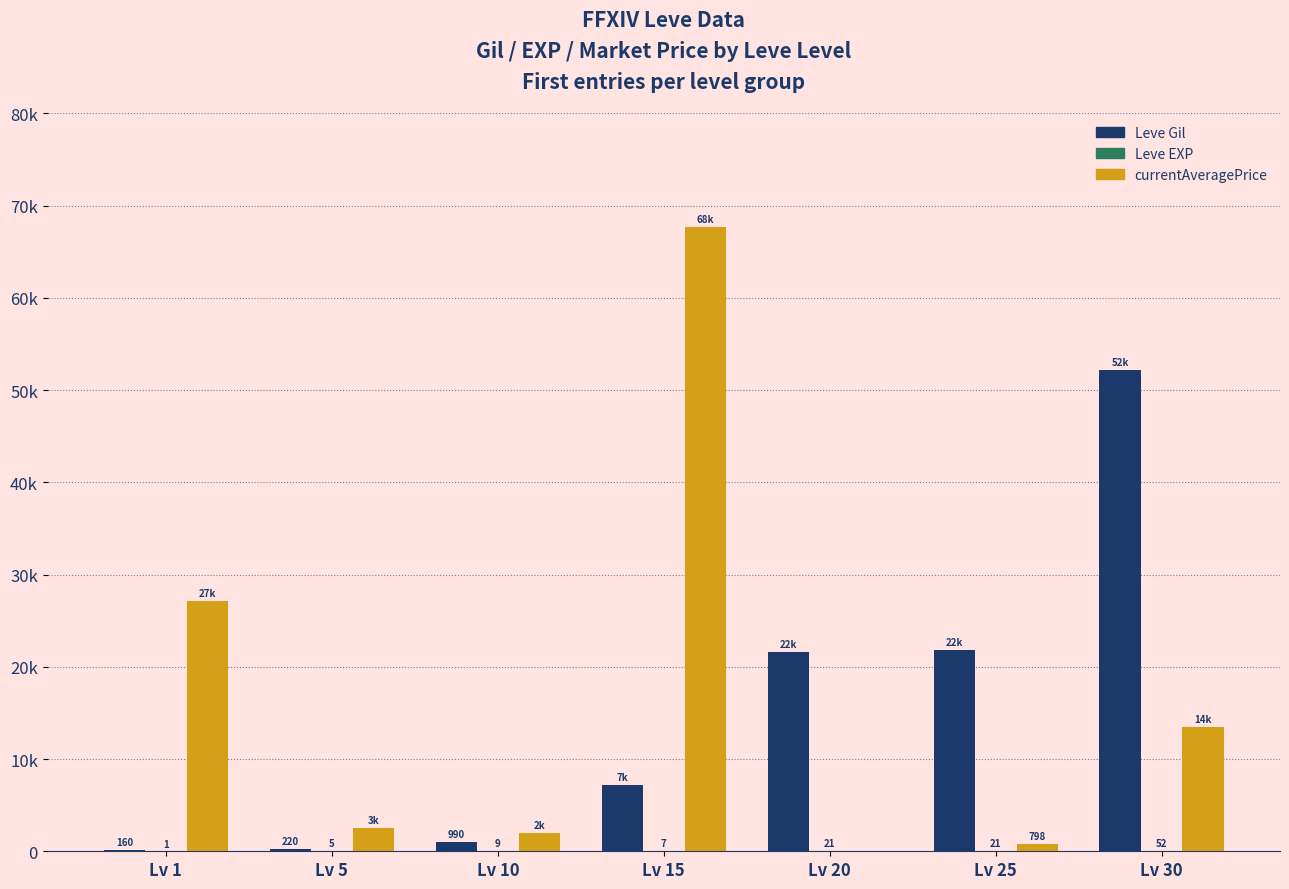

At Lv 1, list the series in order from largest to smallest.

currentAveragePrice, Leve Gil, Leve EXP